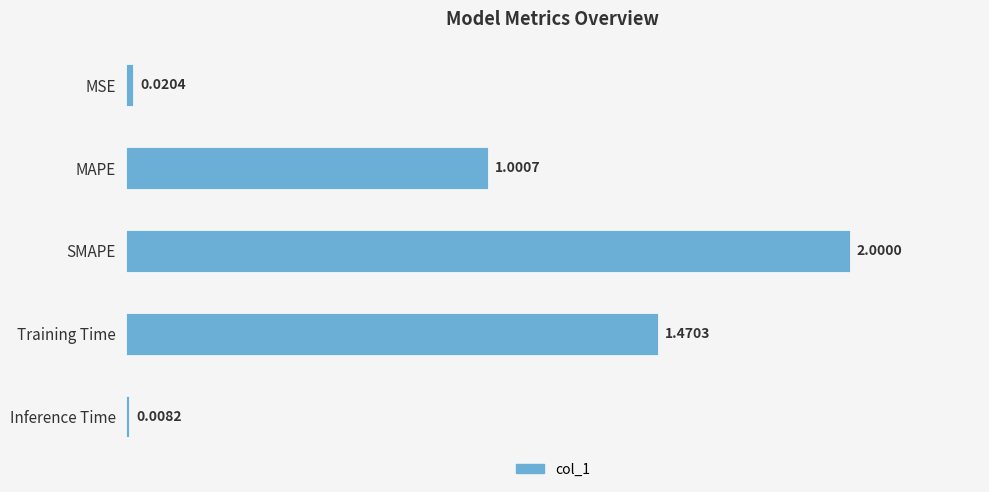

What is the label of the 2nd bar from the bottom?

Training Time